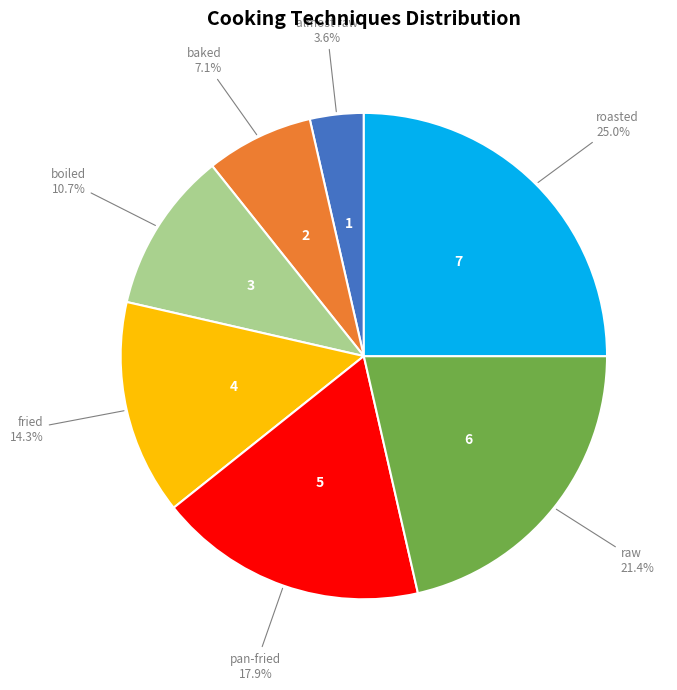

Is it true that boiled is 11% of the pie?

True